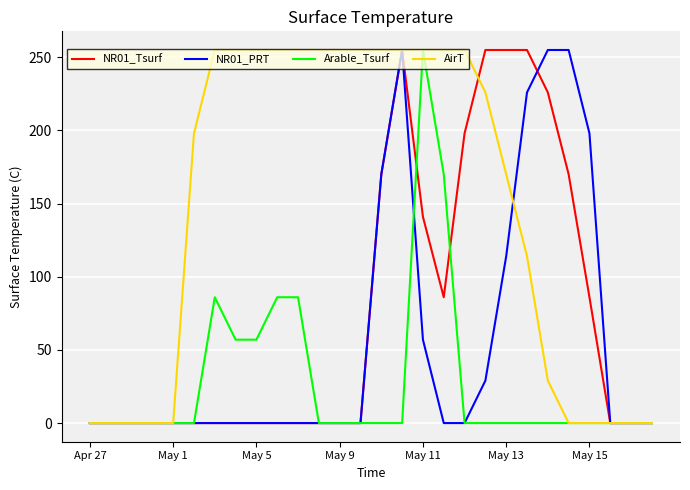

What is the maximum value shown in the chart?

255